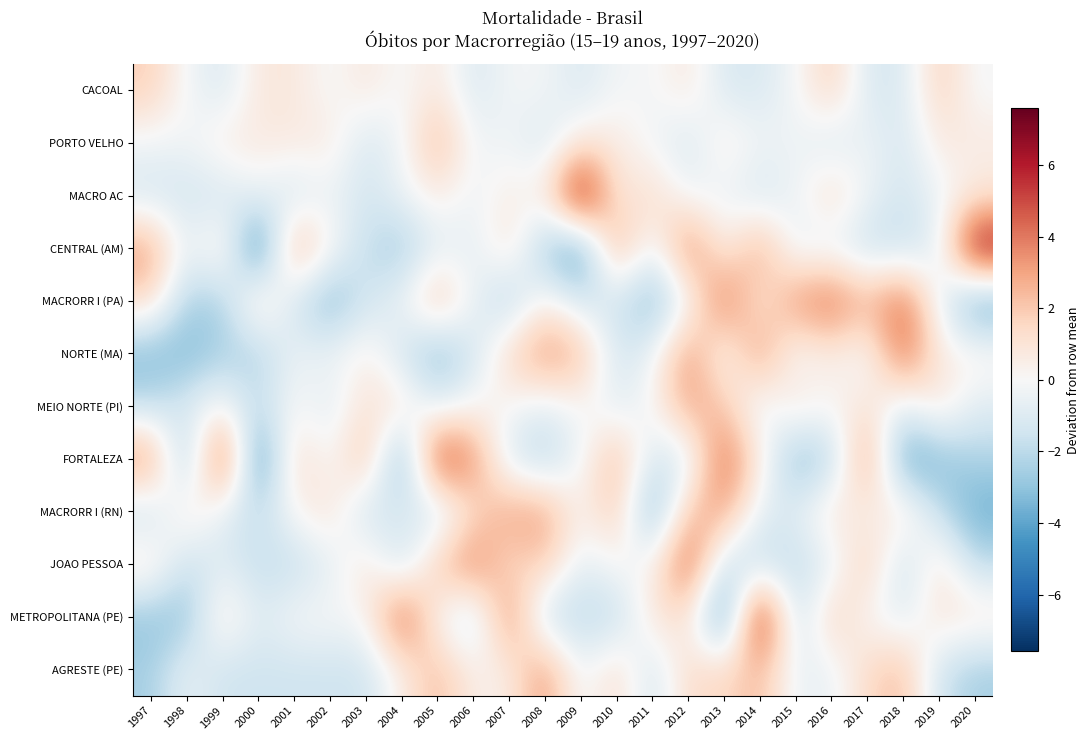

How many categories are shown in the chart?

24